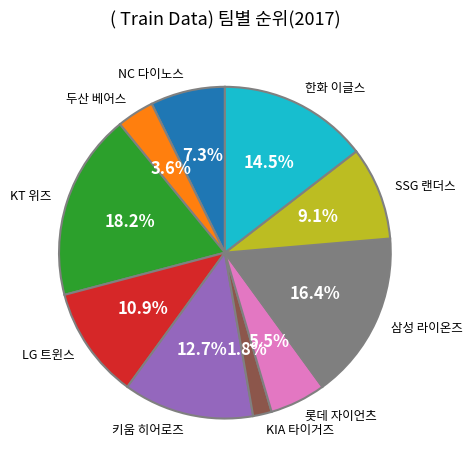

Does 삼성 라이온즈 account for over 50% of the chart?

No